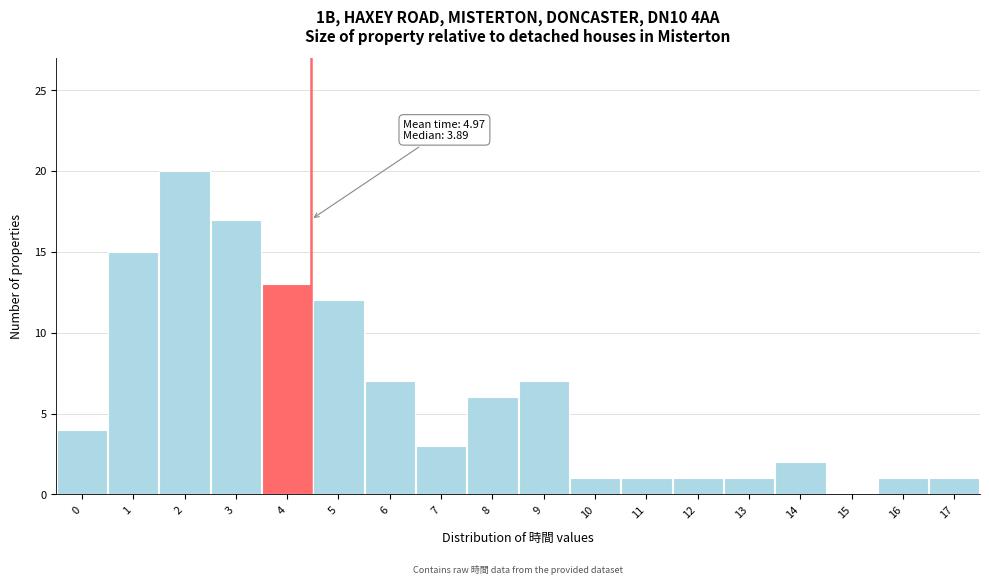

Reading left to right, transcribe all the data shown in this chart.

0=4	1=15	2=20	3=17	4=13	5=12	6=7	7=3	8=6	9=7	10=1	11=1	12=1	13=1	14=2	15=0	16=1	17=1